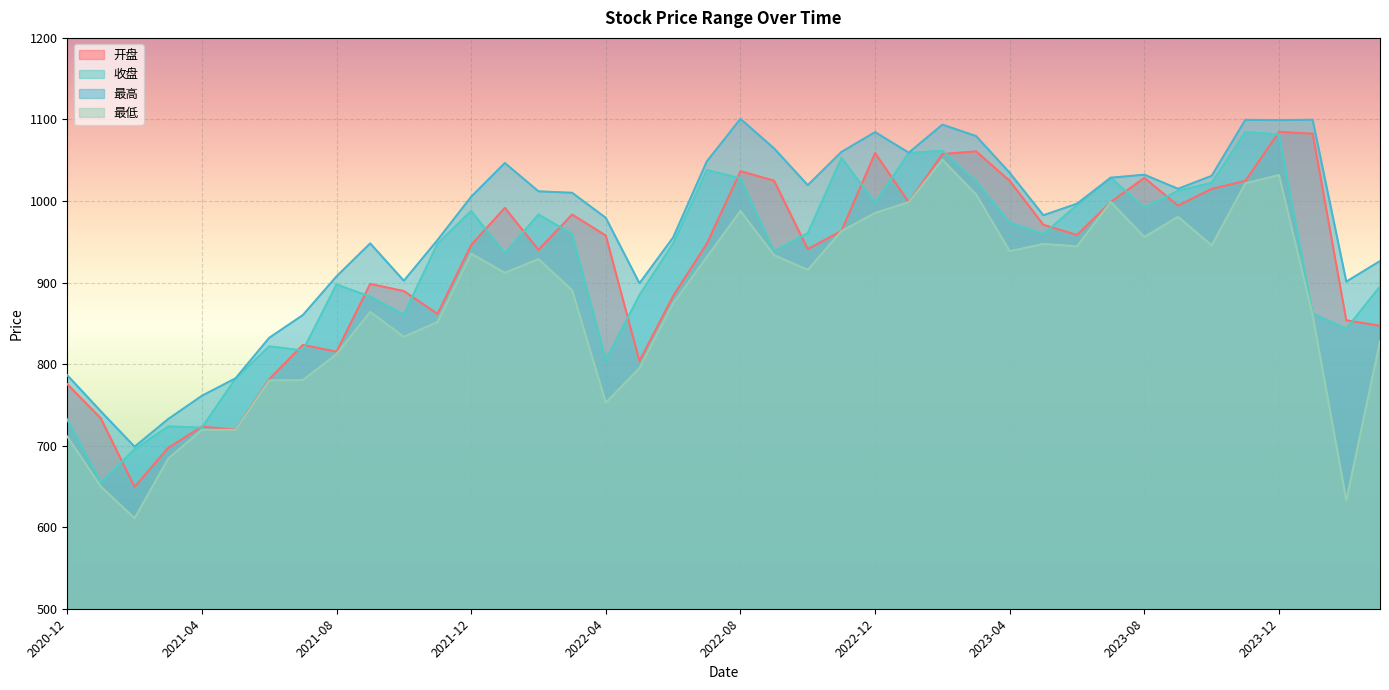

How many lines are shown in the chart?

4